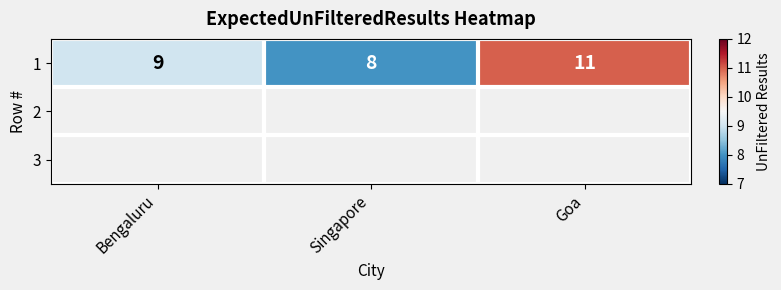

What is the difference between the maximum and minimum values?

3